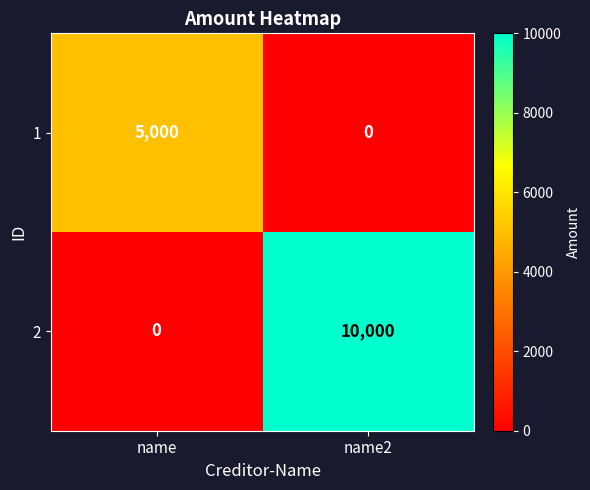

What is the average value of the 2 series?

5000